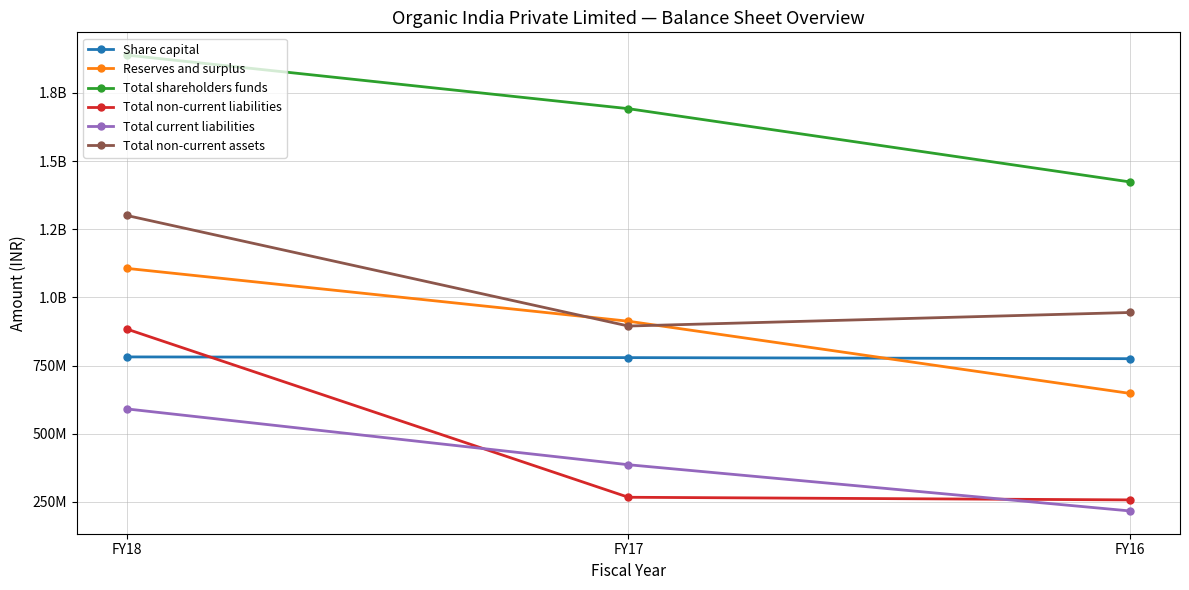

Count the number of data series in this chart.

6